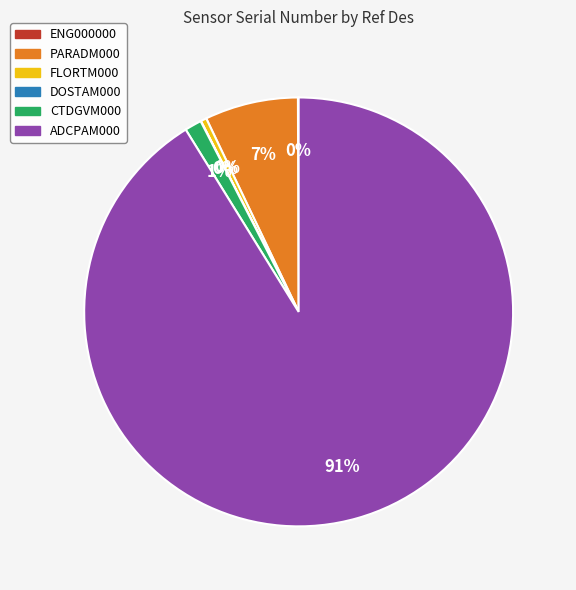

Is there any slice that represents more than half of the pie?

Yes